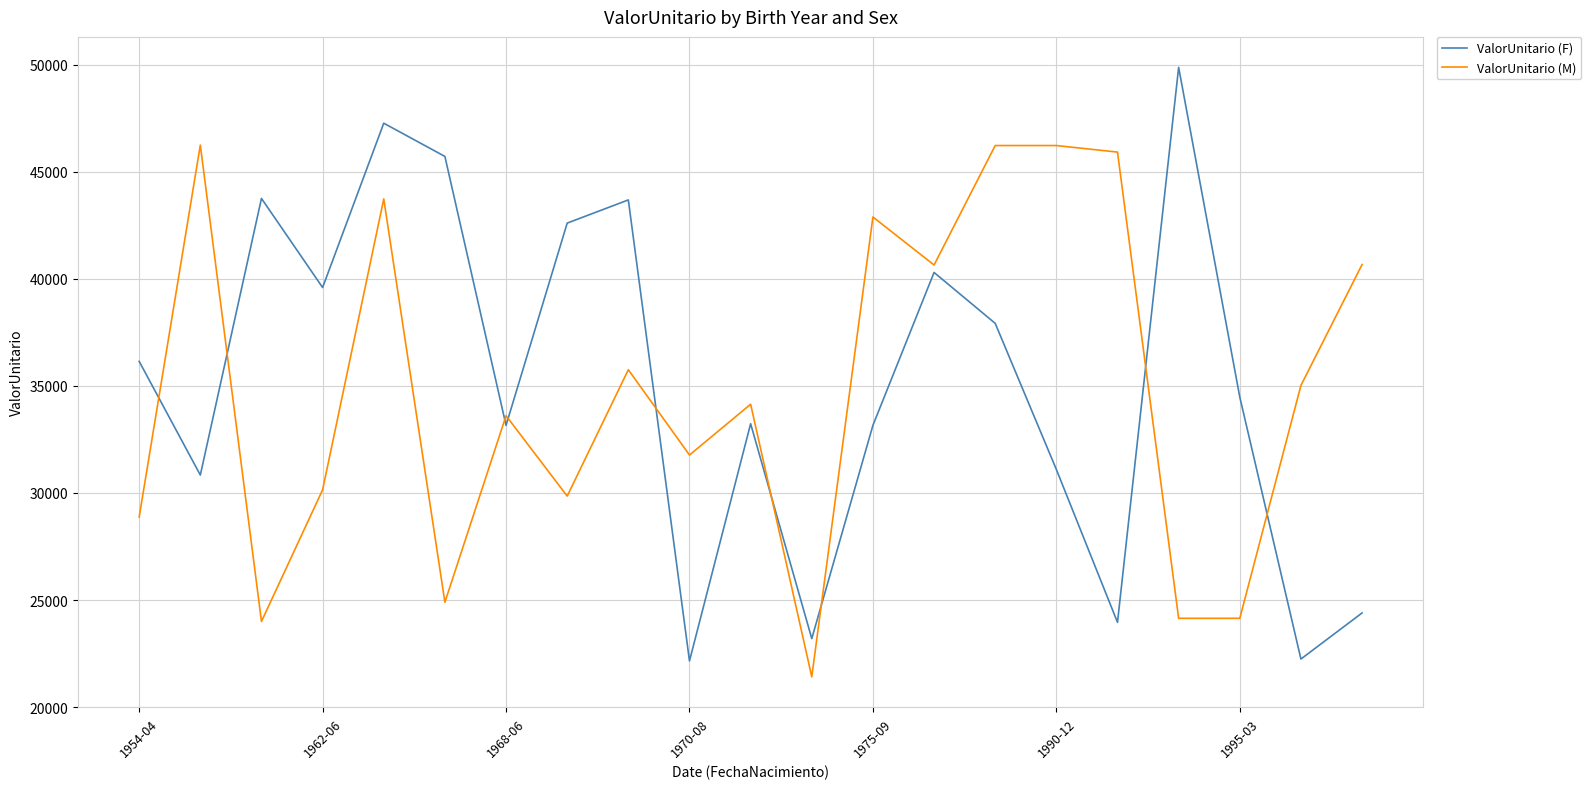

List the series in order of their peak value, highest first.

ValorUnitario (F), ValorUnitario (M)